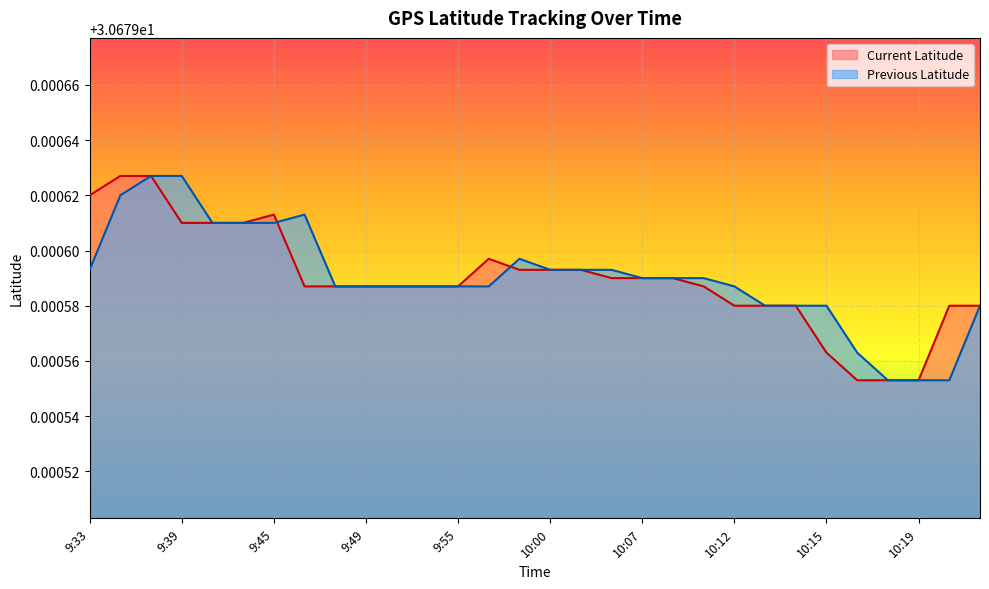

What is the maximum value shown in the chart?

30.7